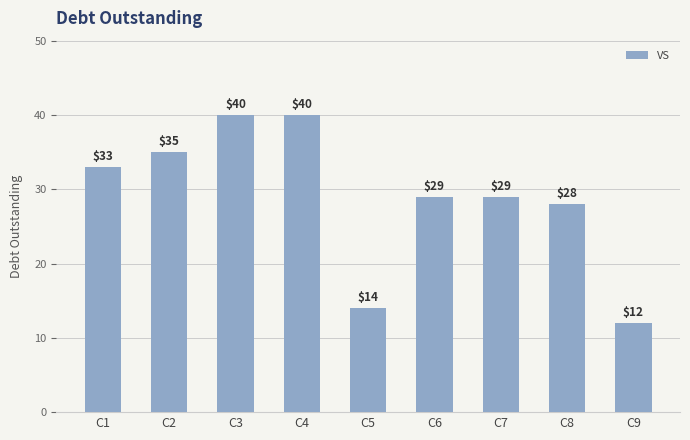

Are the bars horizontal?

No